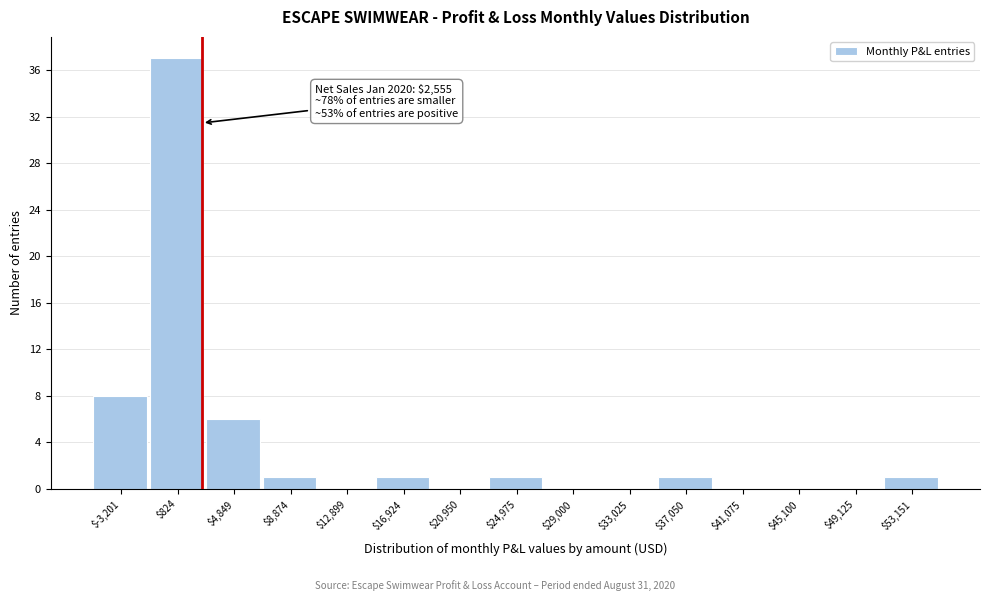

Which range on the x-axis has the tallest bar?

-1000 to 3000